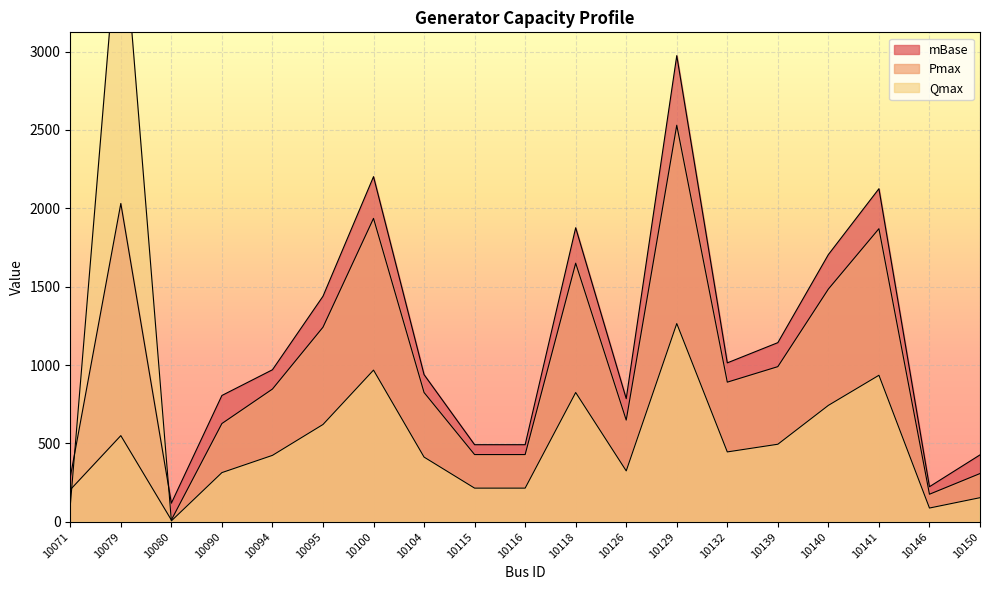

List the series in order of their overall mean, highest first.

mBase, Pmax, Qmax